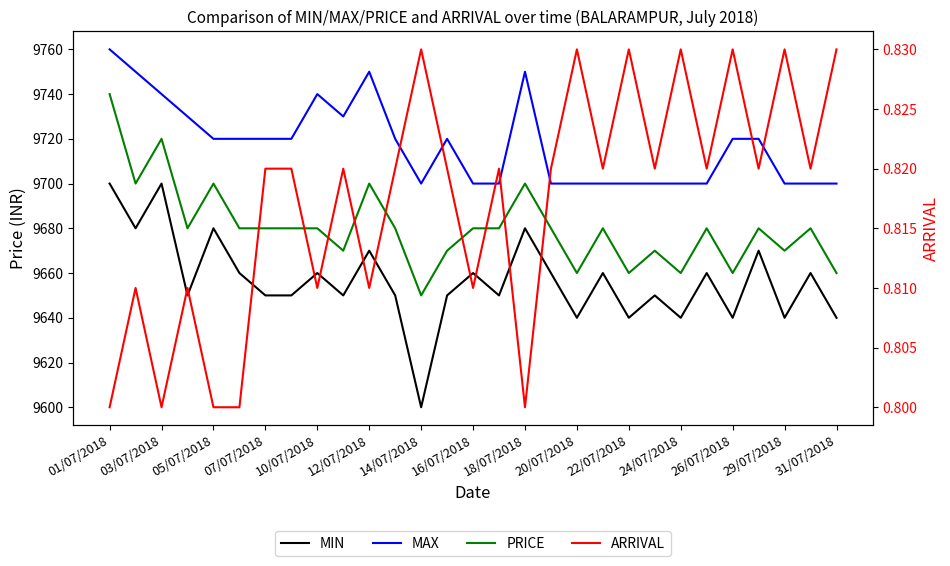

The value of ARRIVAL at 29/07/2018 is 0.8. True or false?

True